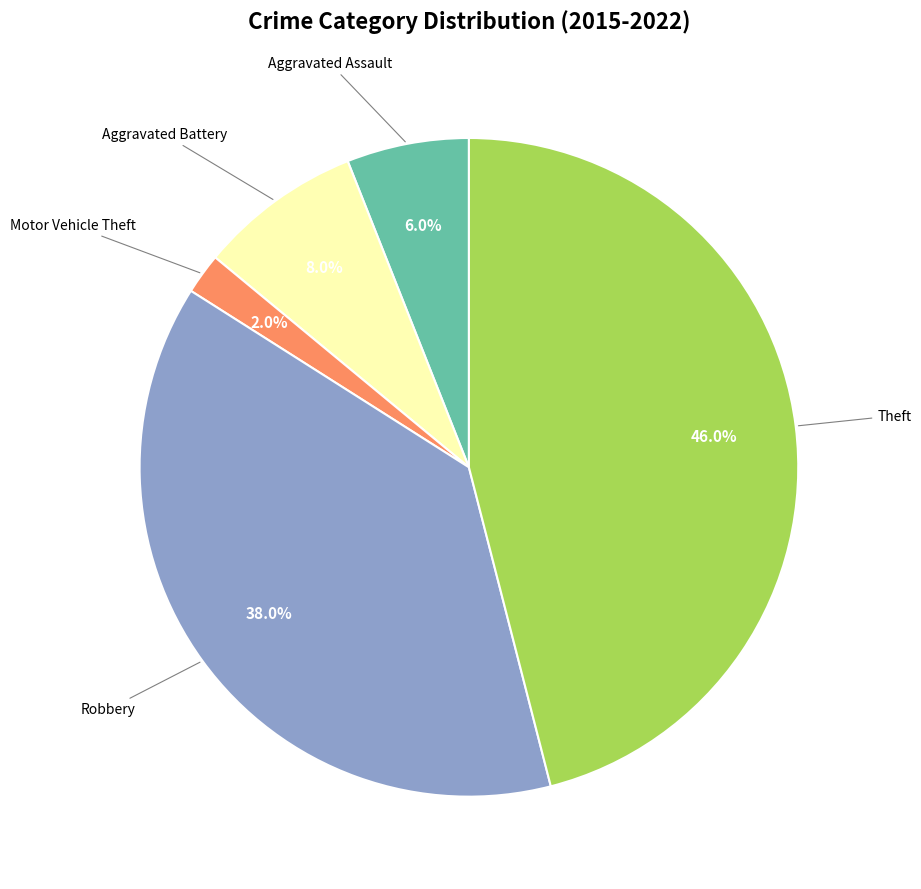

Does any single category account for the majority?

No